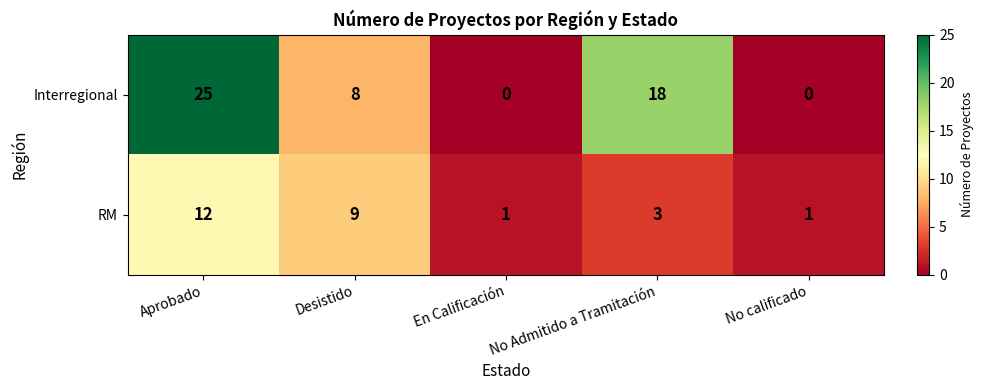

Is it true that RM equals 7 at Aprobado?

False